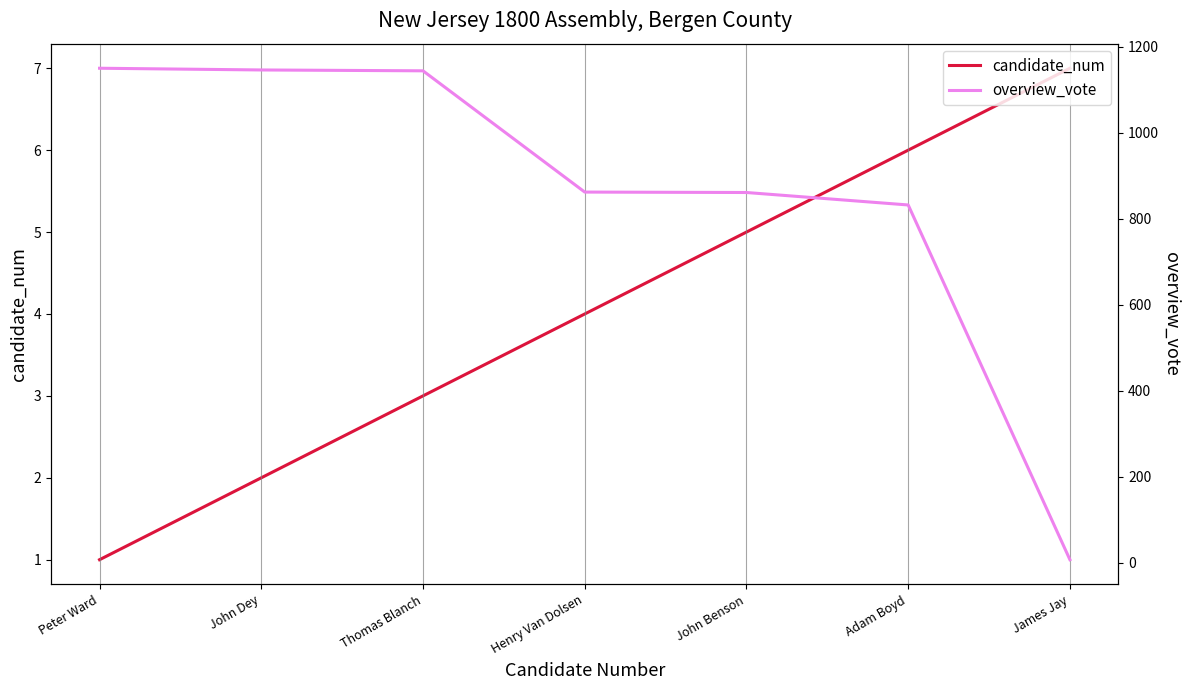

Rank the categories by candidate_num value from lowest to highest.

Peter Ward, John Dey, Thomas Blanch, Henry Van Dolsen, John Benson, Adam Boyd, James Jay